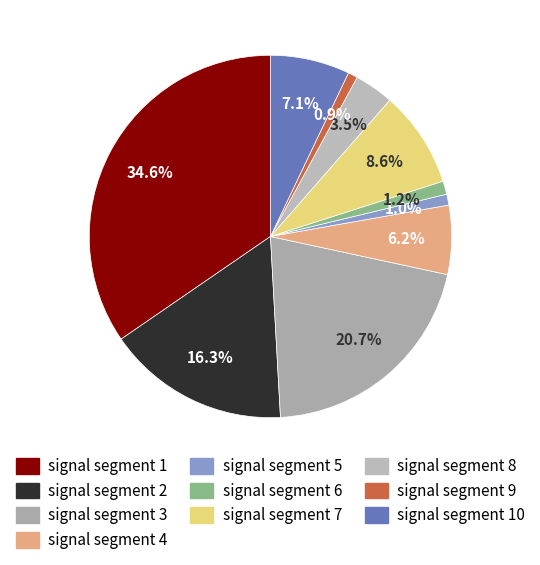

Which slice is the smallest?

signal segment 9